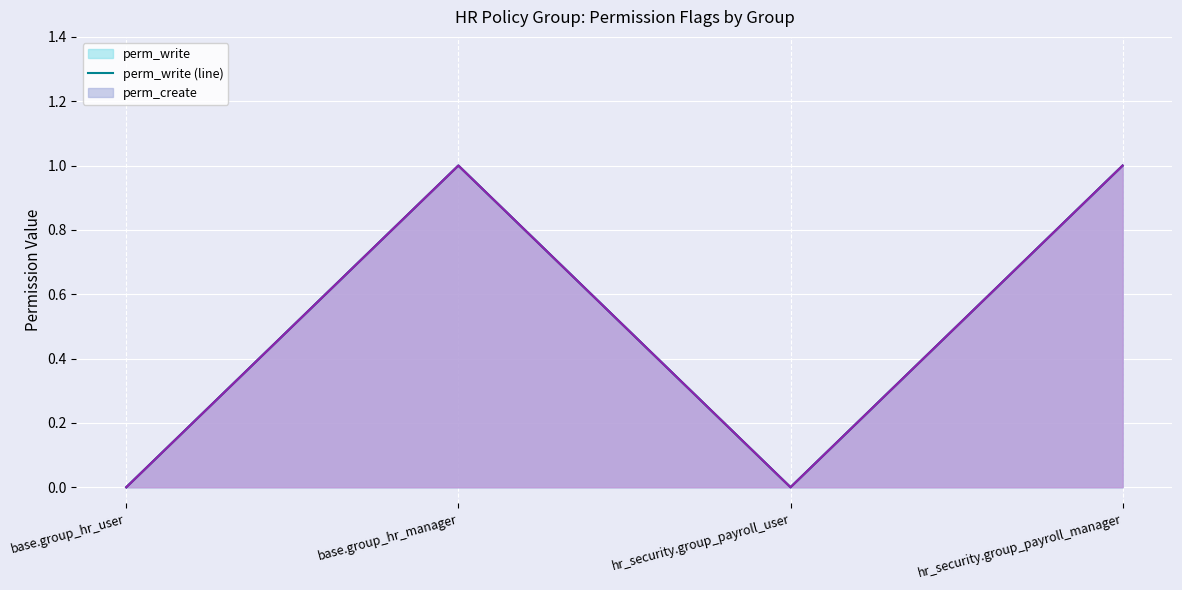

What is the sum of all perm_unlink (line) values?

2